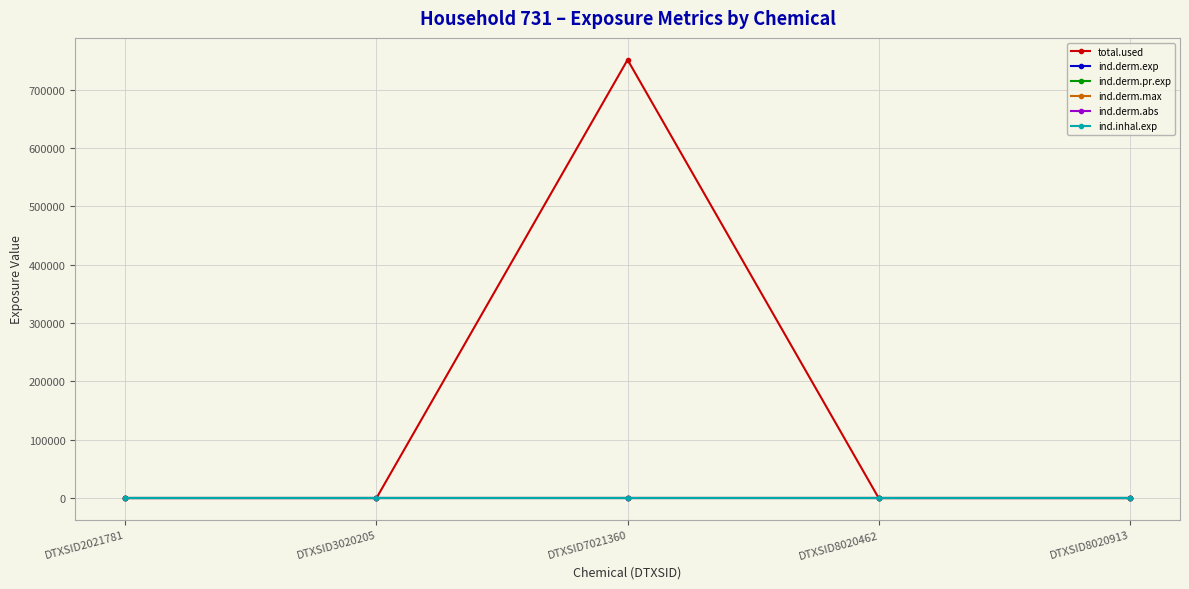

True or false: ind.derm.exp and ind.inhal.exp intersect in this chart.

False